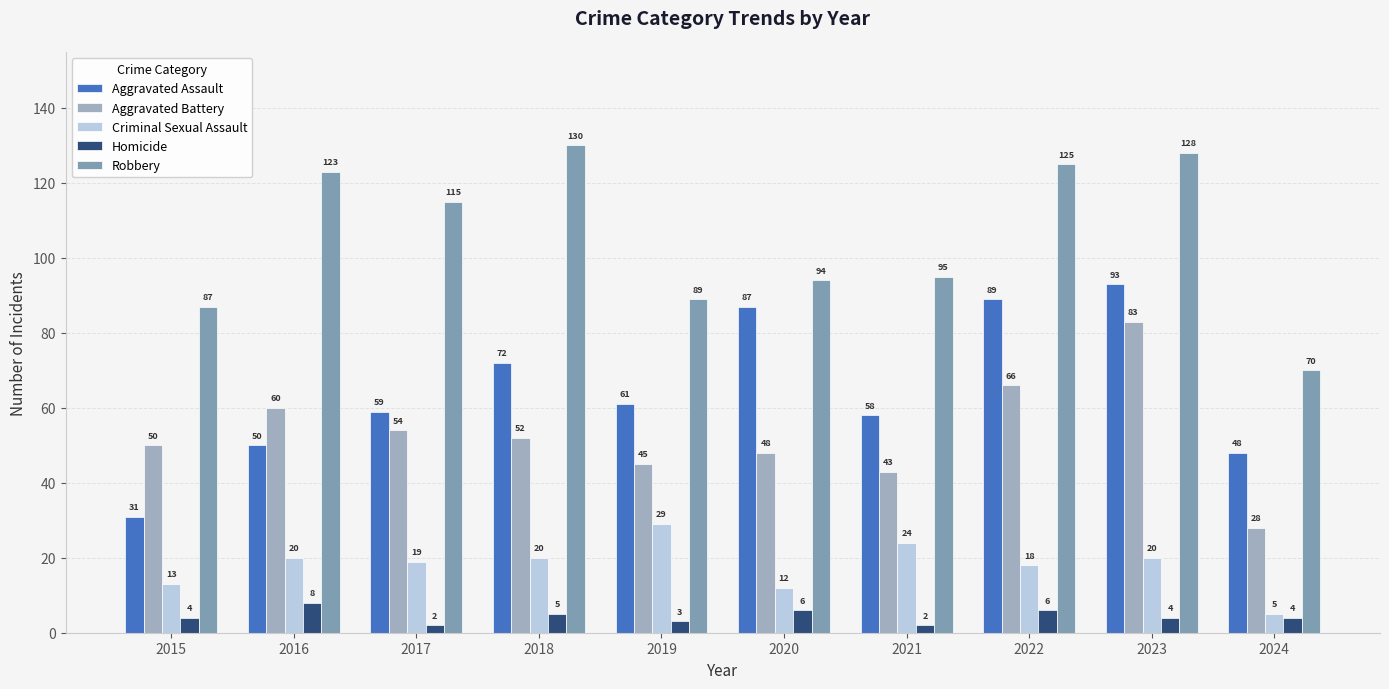

What is the value of the Aggravated Assault bar at the 4th from the left?

72